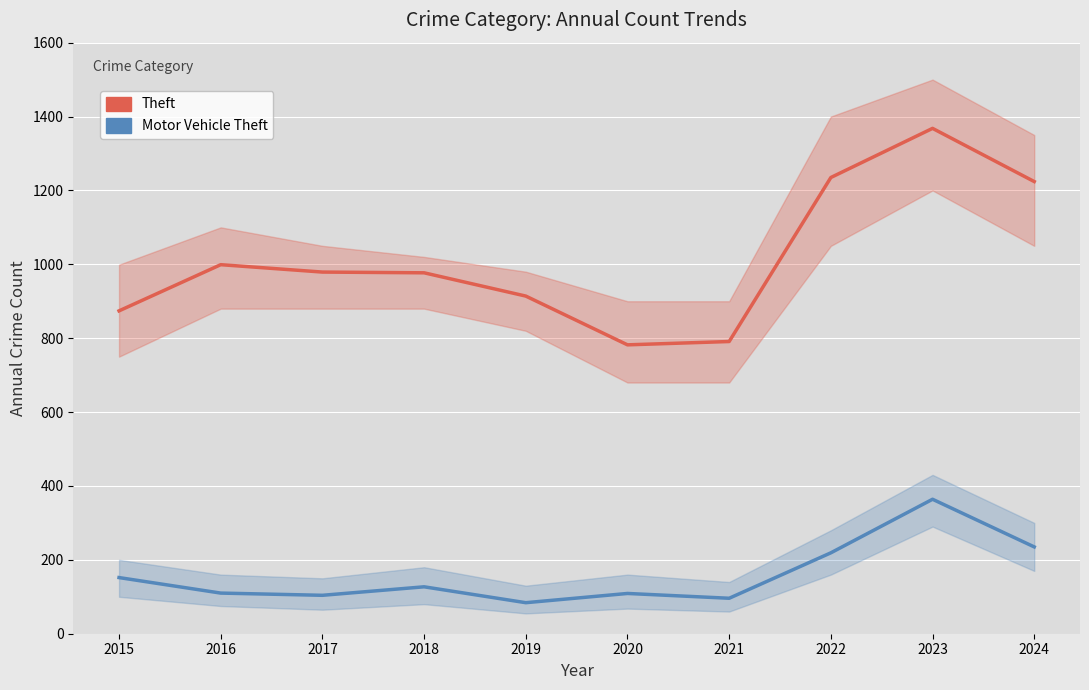

Rank the categories by Motor Vehicle Theft value from lowest to highest.

2019, 2021, 2017, 2020, 2016, 2018, 2015, 2022, 2024, 2023